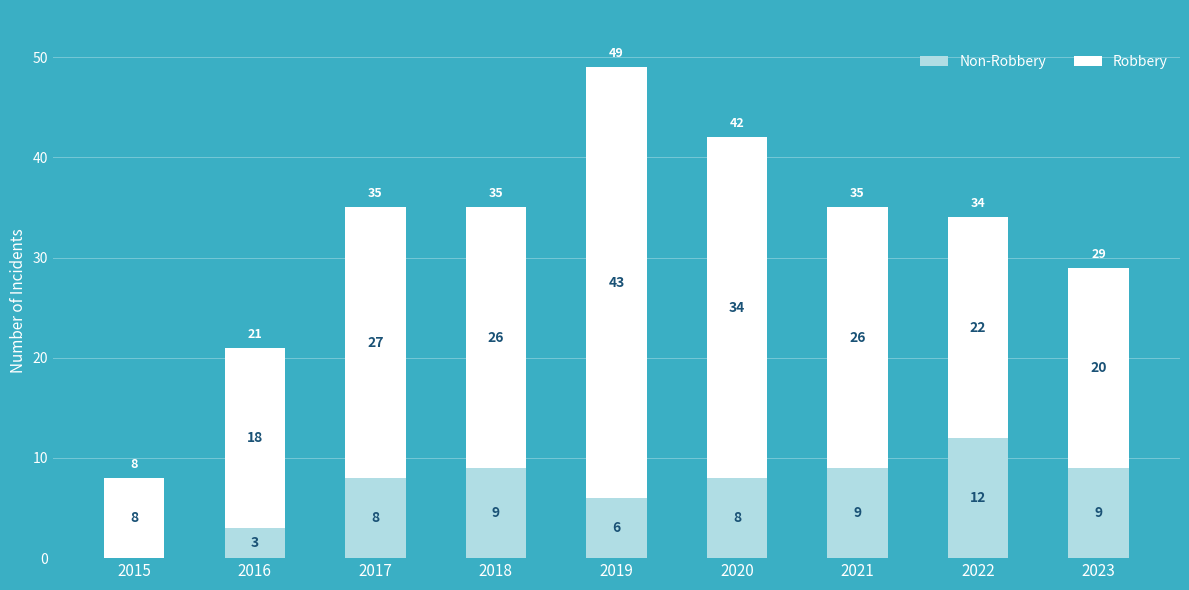

At which category is the sum across all series the highest?

2019